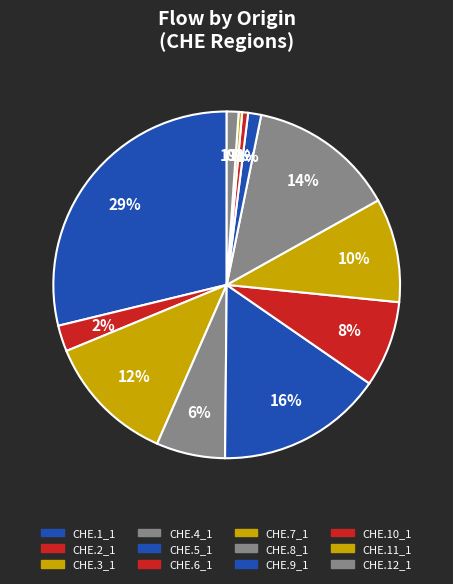

What is the change in value from CHE.8_1 to CHE.9_1?

-2834